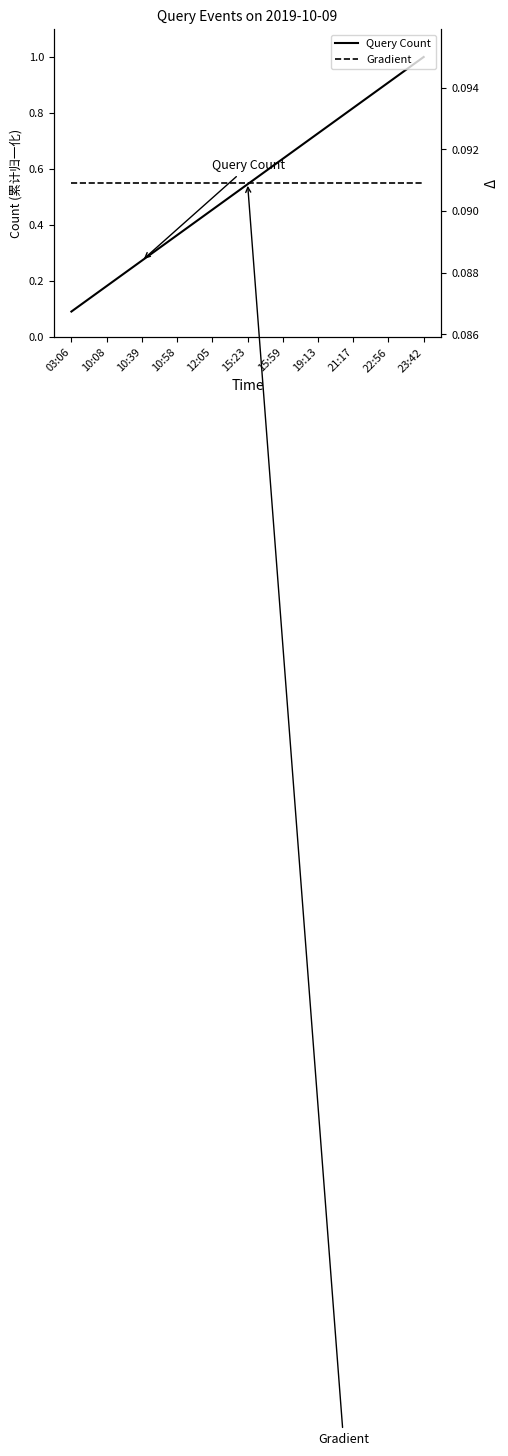

At how many categories does at least one series exceed 0?

11